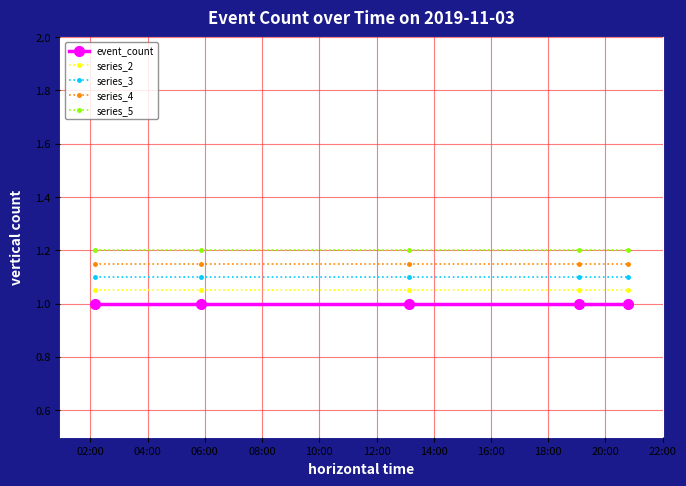

True or false: event_count and series_5 intersect in this chart.

False